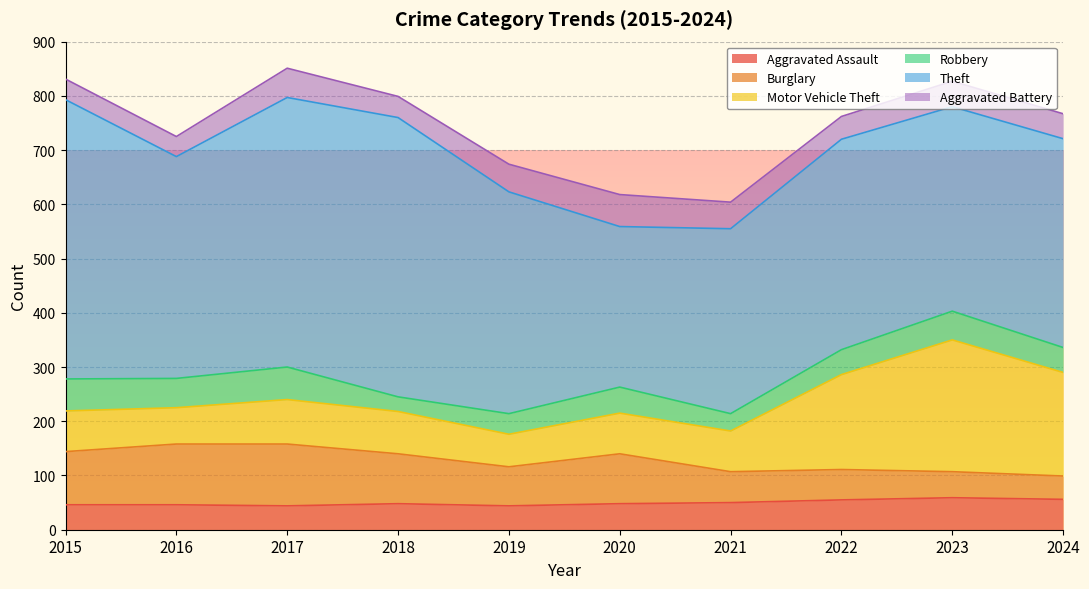

Does the chart display data point markers on the line(s)?

No